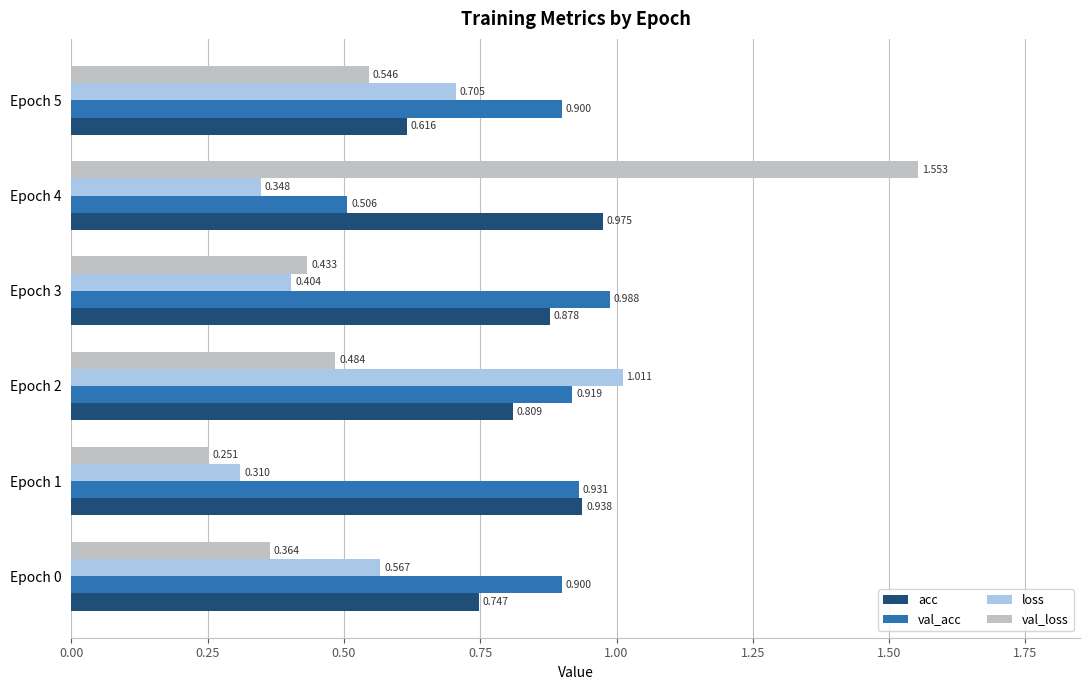

Which series changed the most between Epoch 2 and Epoch 5?

loss